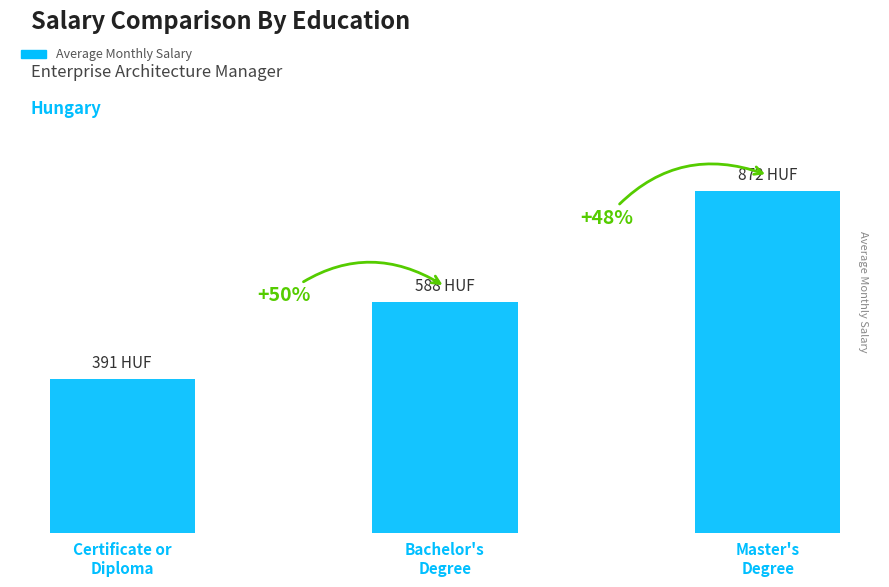

Are the bars horizontal?

No